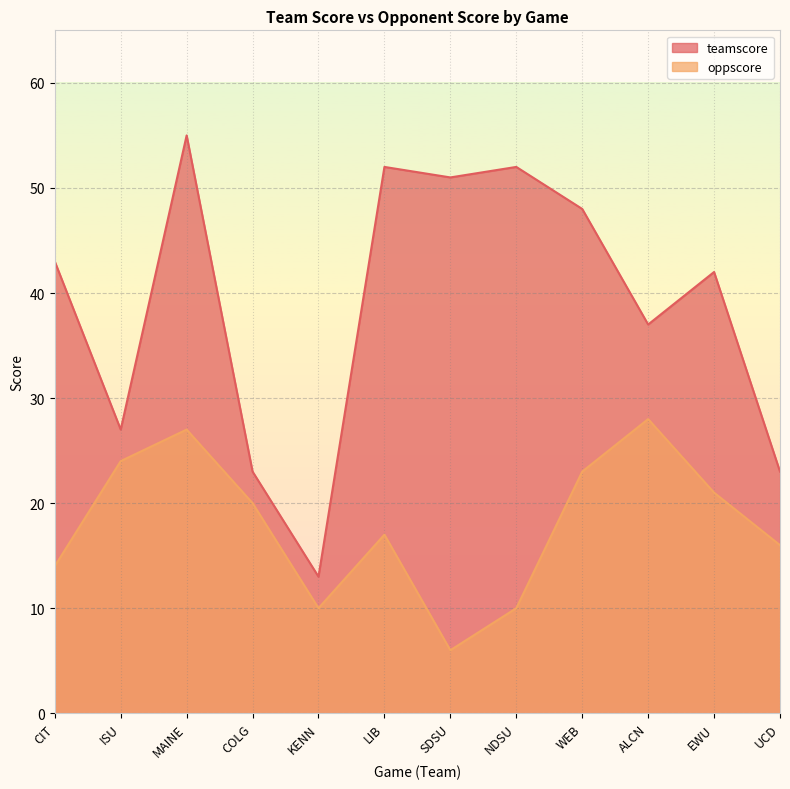

At which label is teamscore closest to 34?

ALCN